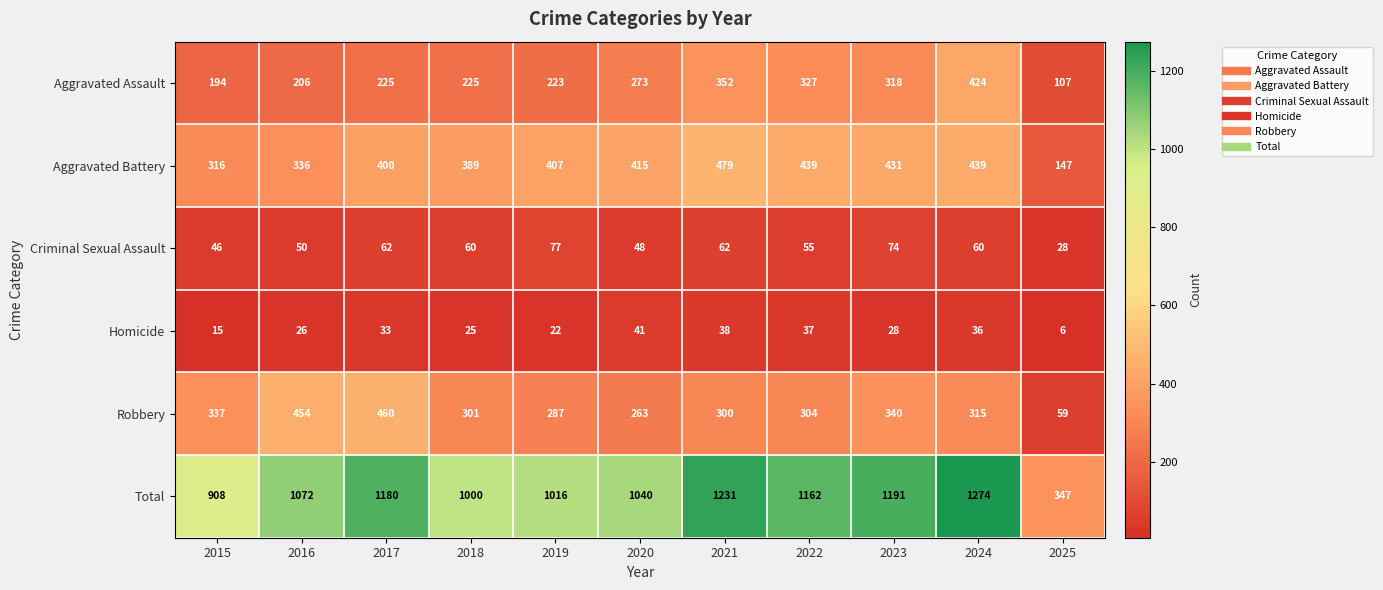

The Criminal Sexual Assault series shows 19 at 2023. True or false?

False